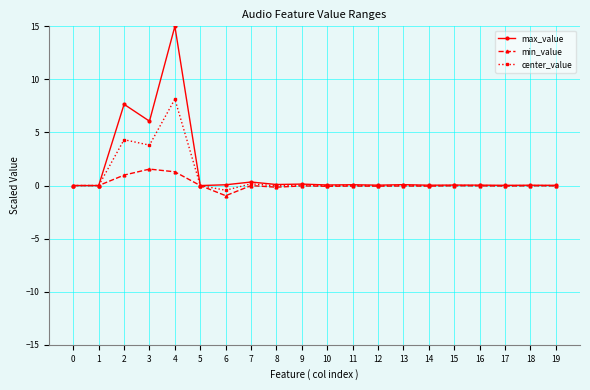

How many series are shown in this chart?

3